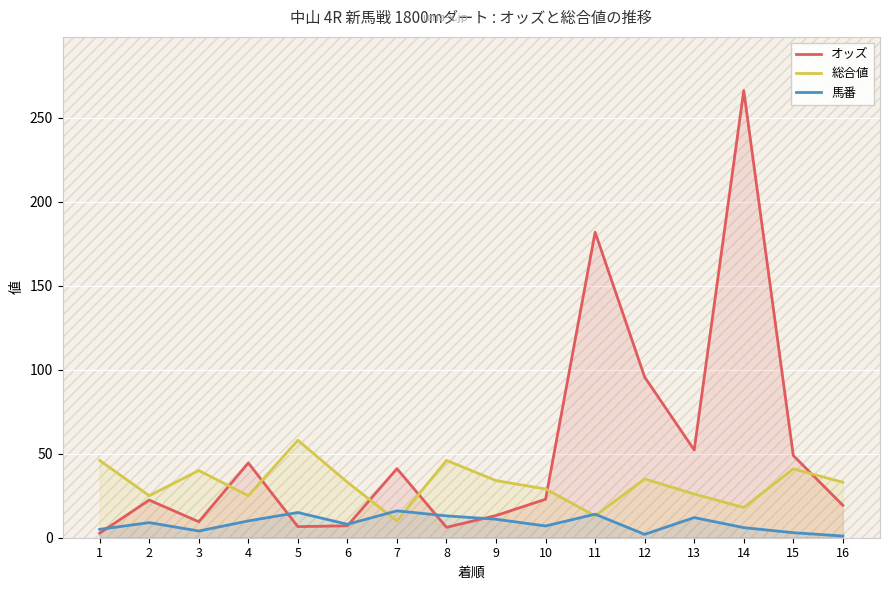

Which series has the widest spread of values?

オッズ